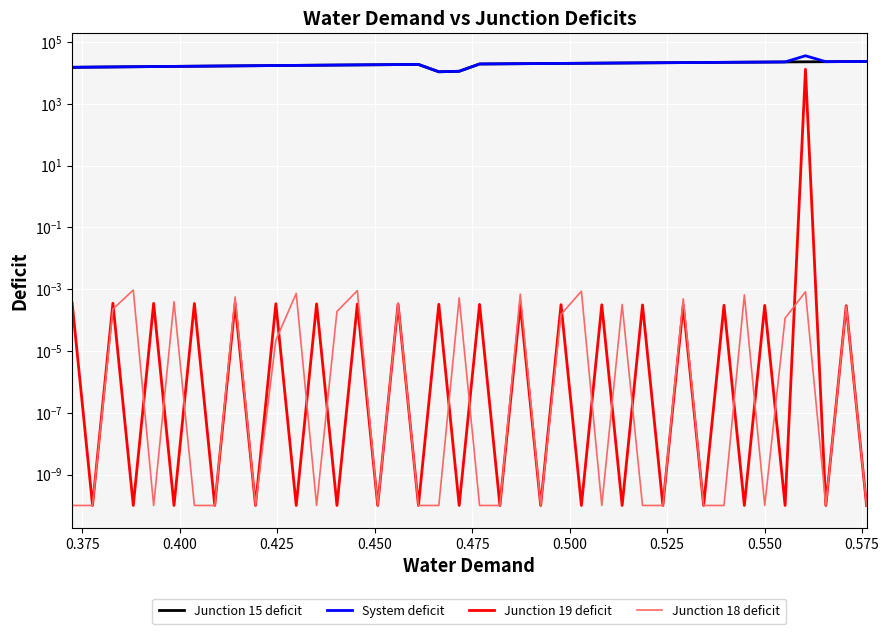

After their last crossing, which series has the higher values: Junction 18 deficit or Junction 19 deficit?

Junction 19 deficit